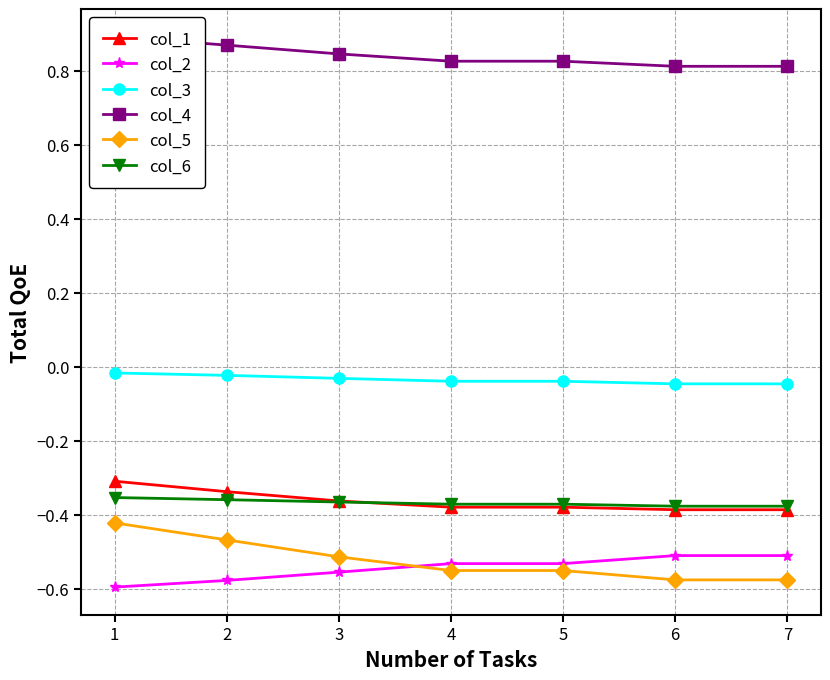

The col_3 series shows -0.1 at 5. True or false?

False